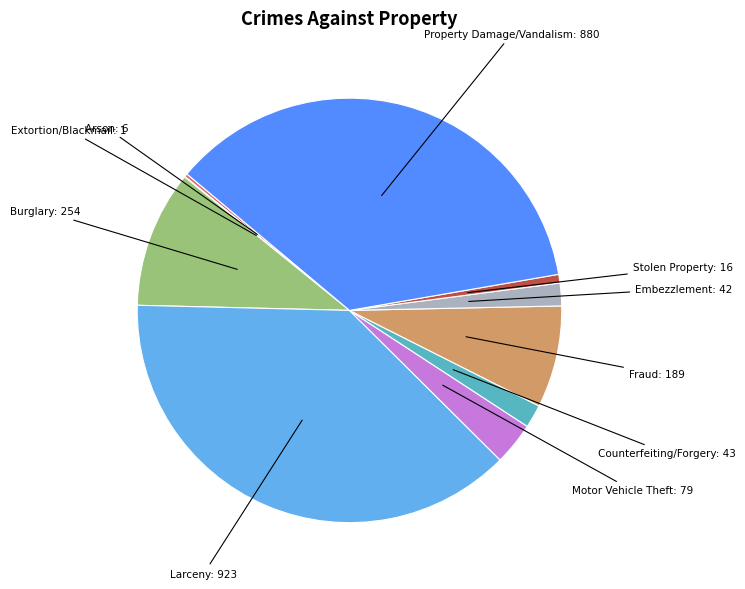

Does any single category account for the majority?

No